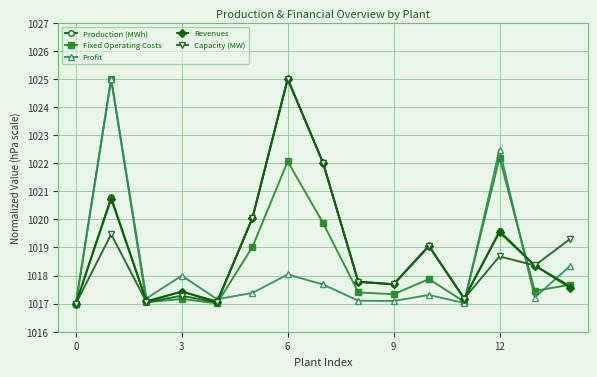

What is the maximum value for Production (MWh)?

1025.0